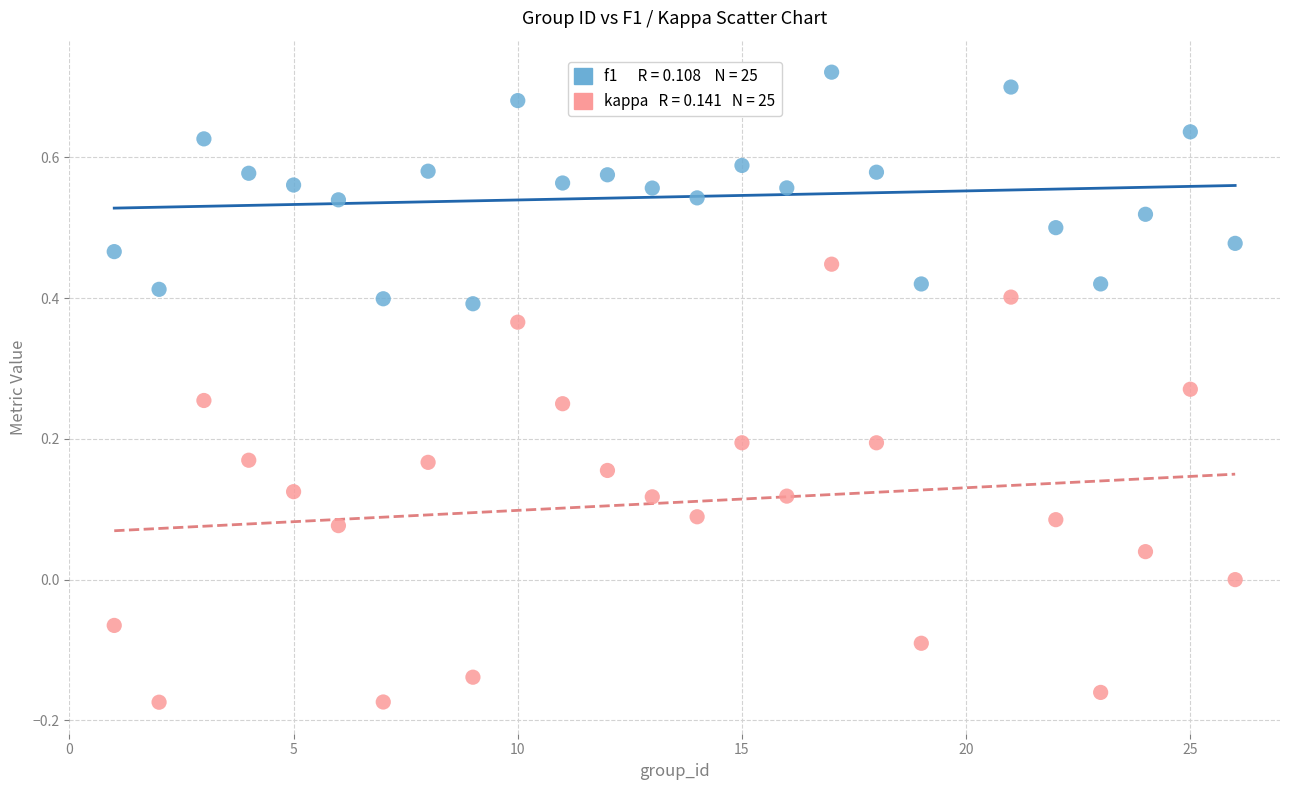

Across all data points, what is the range of Y values (max minus min)?

0.9